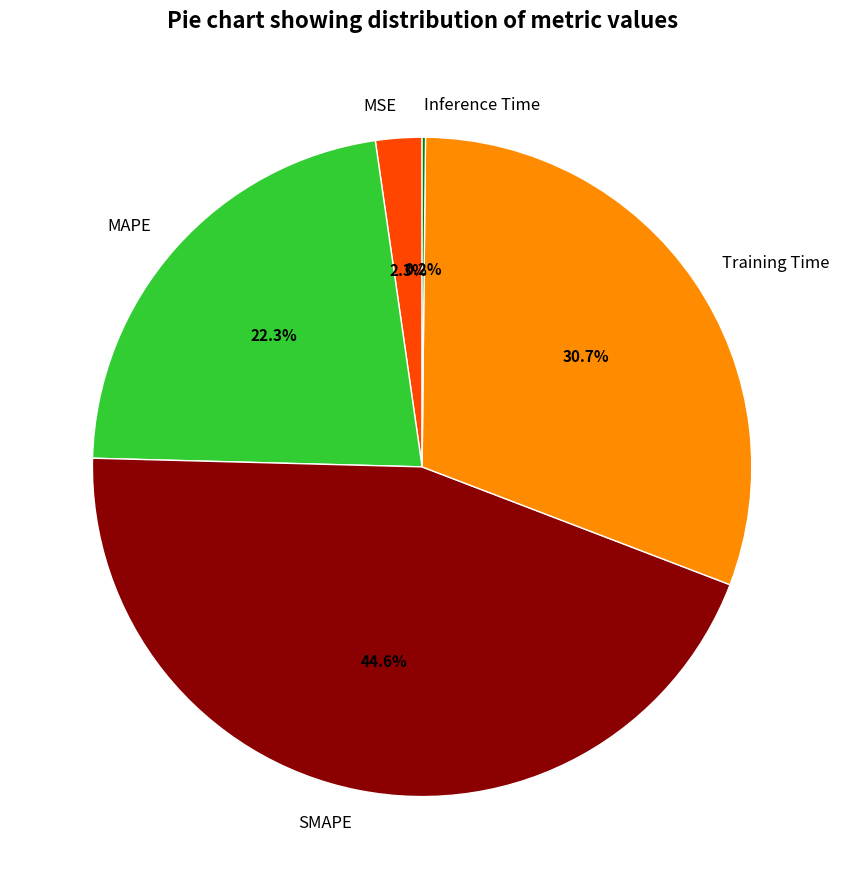

Does MAPE represent more than half of the total?

No